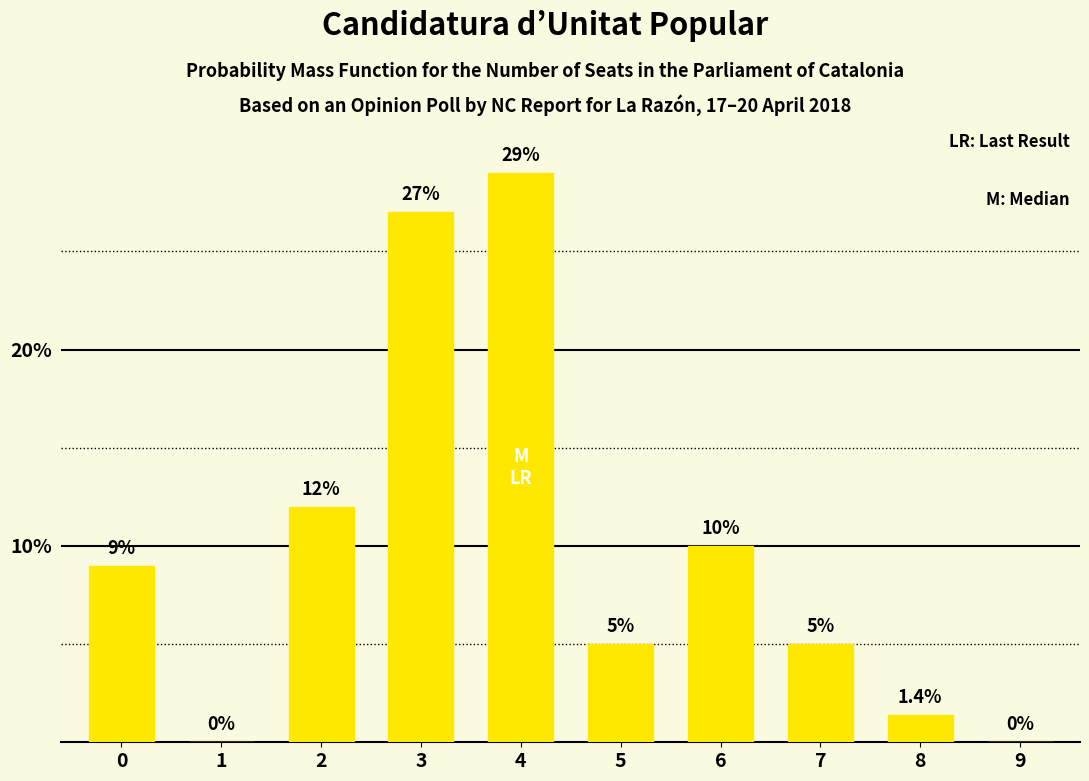

Are the bars grouped side by side (vs. stacked)?

No